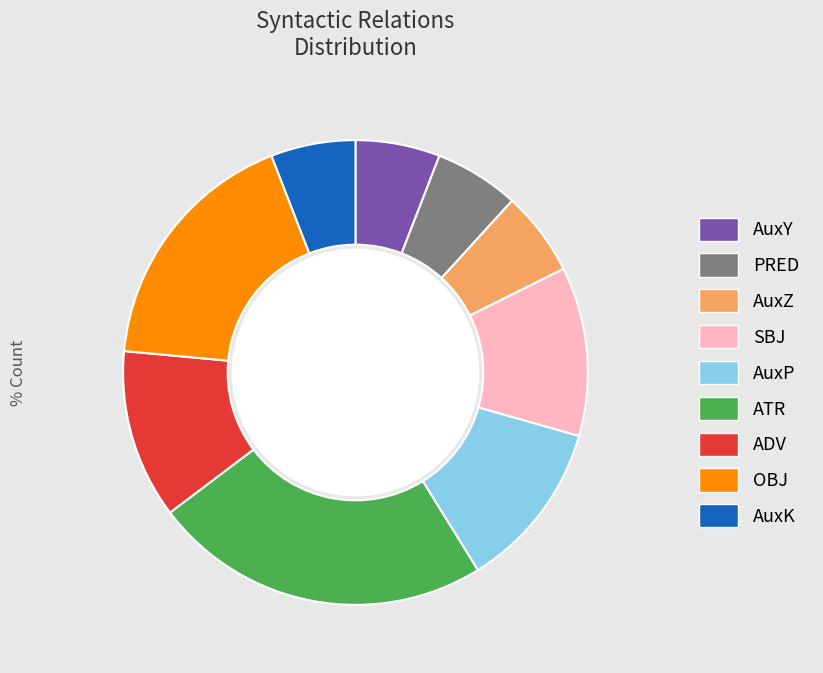

Is it true that AuxZ is 1% of the pie?

False